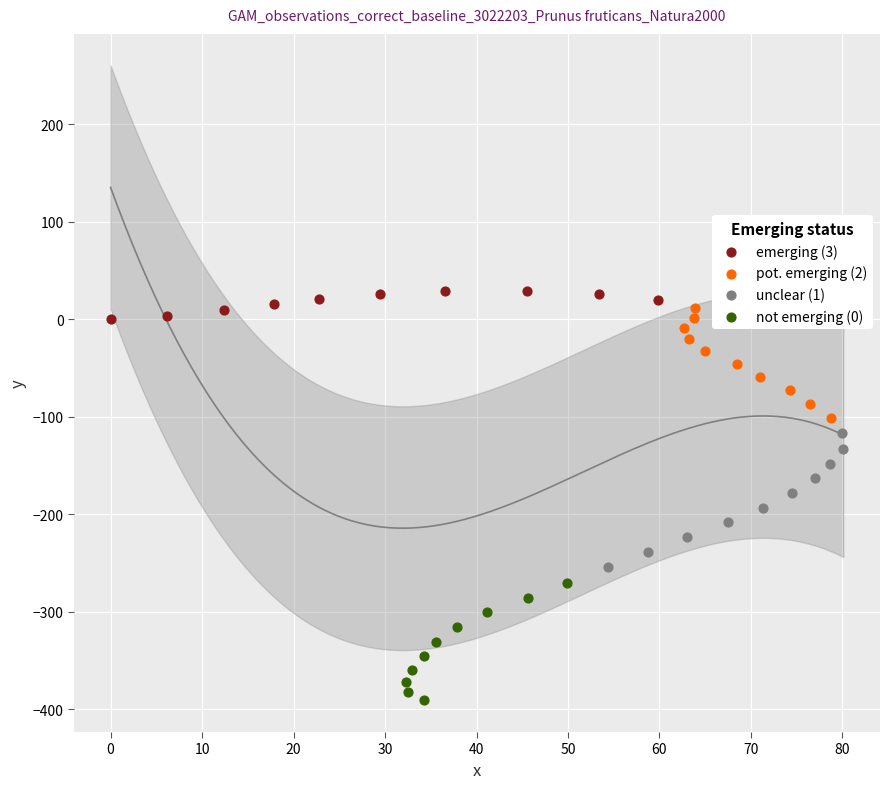

Which series reaches the maximum Y coordinate?

emerging (3)